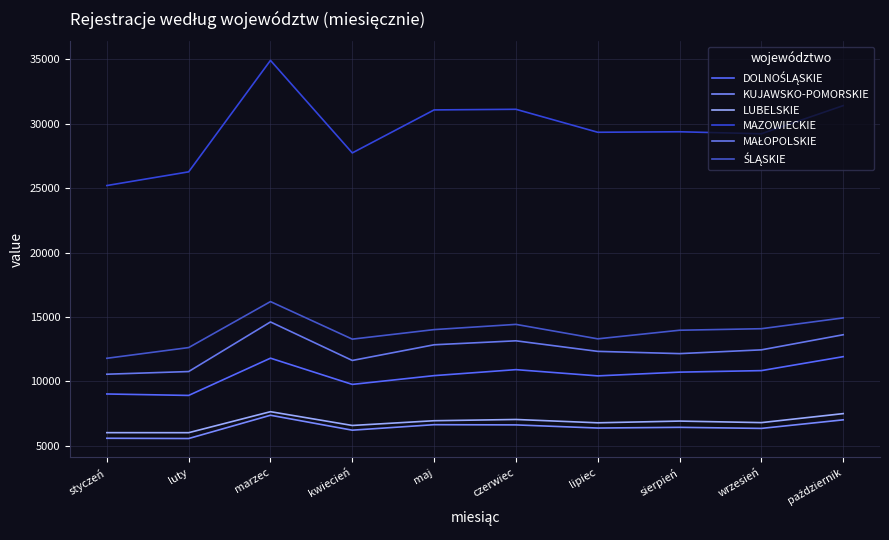

Where is the first local maximum for DOLNOŚLĄSKIE?

marzec